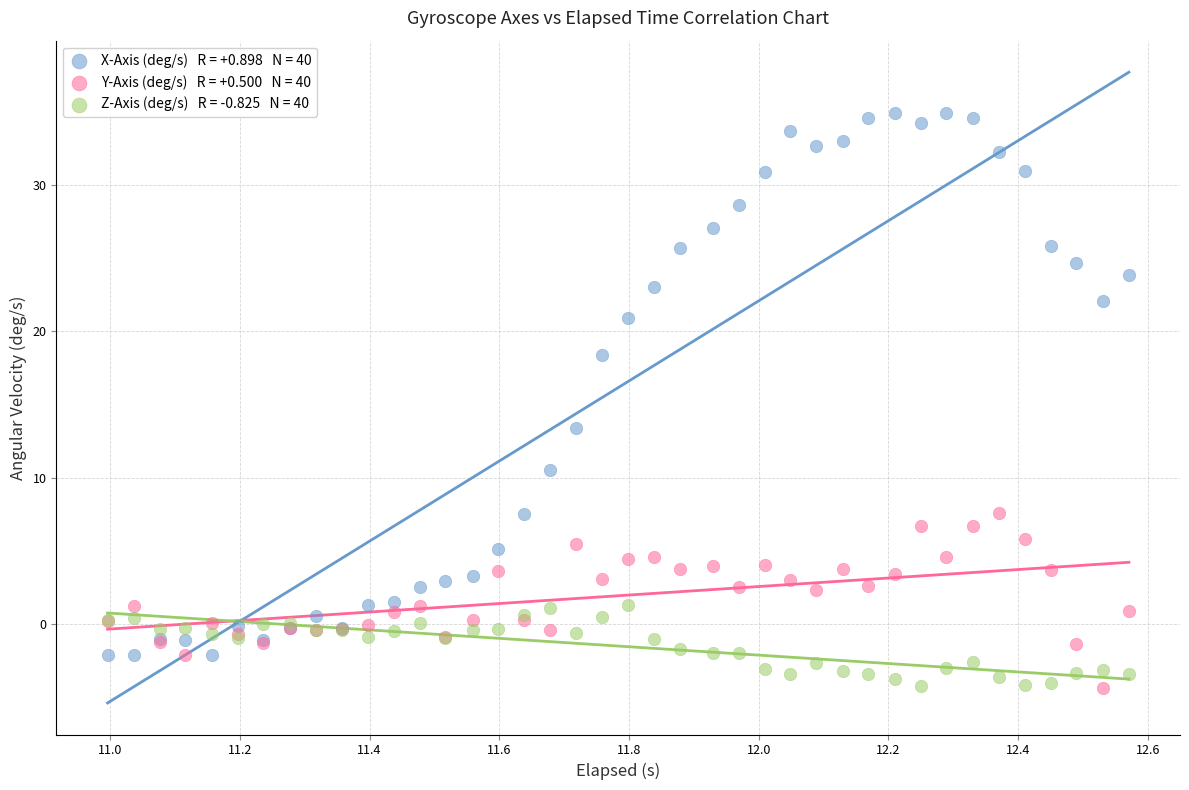

Across all series, what Y value is closest to 15?

13.4